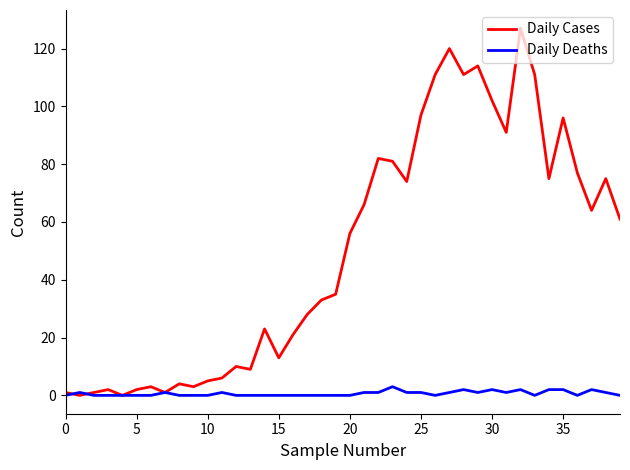

What is the highest value of the Daily Deaths series?

3